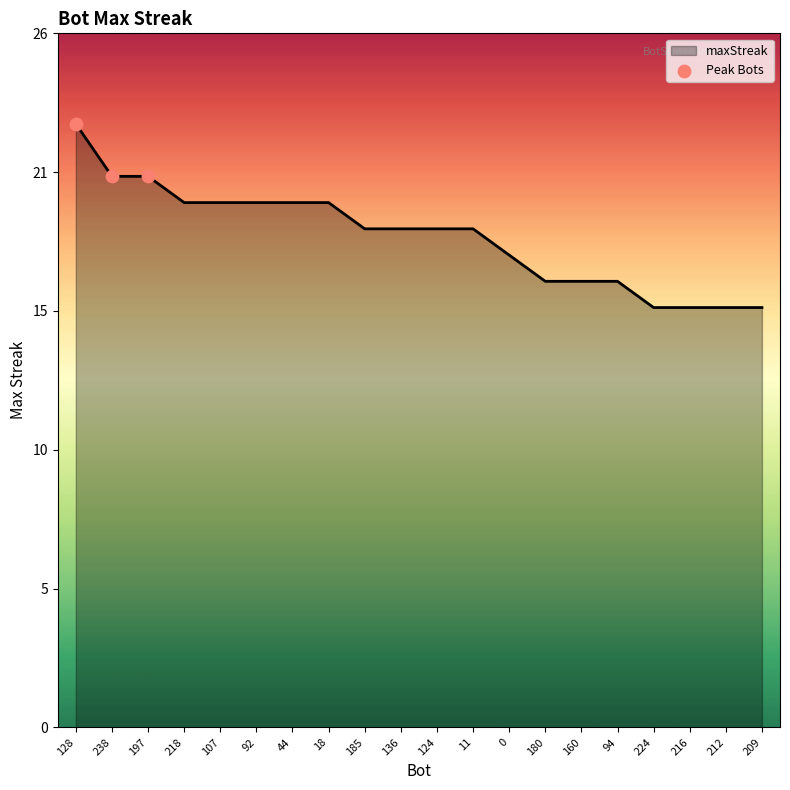

What is the ratio of the value at 128 to the value at 197?

1.1